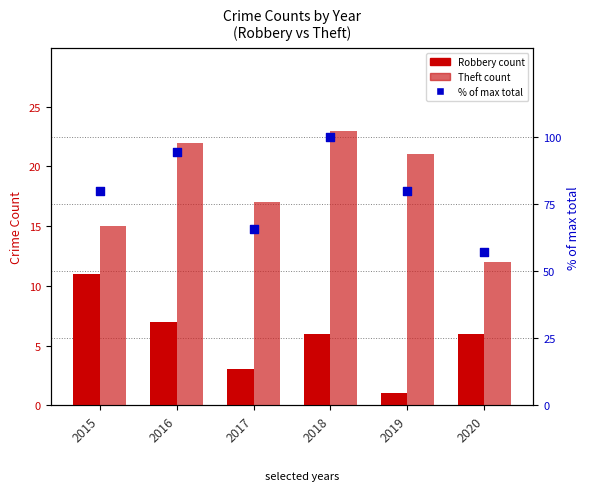

Is the value of % of max total at 2018 greater than the value of Theft at 2017?

Yes